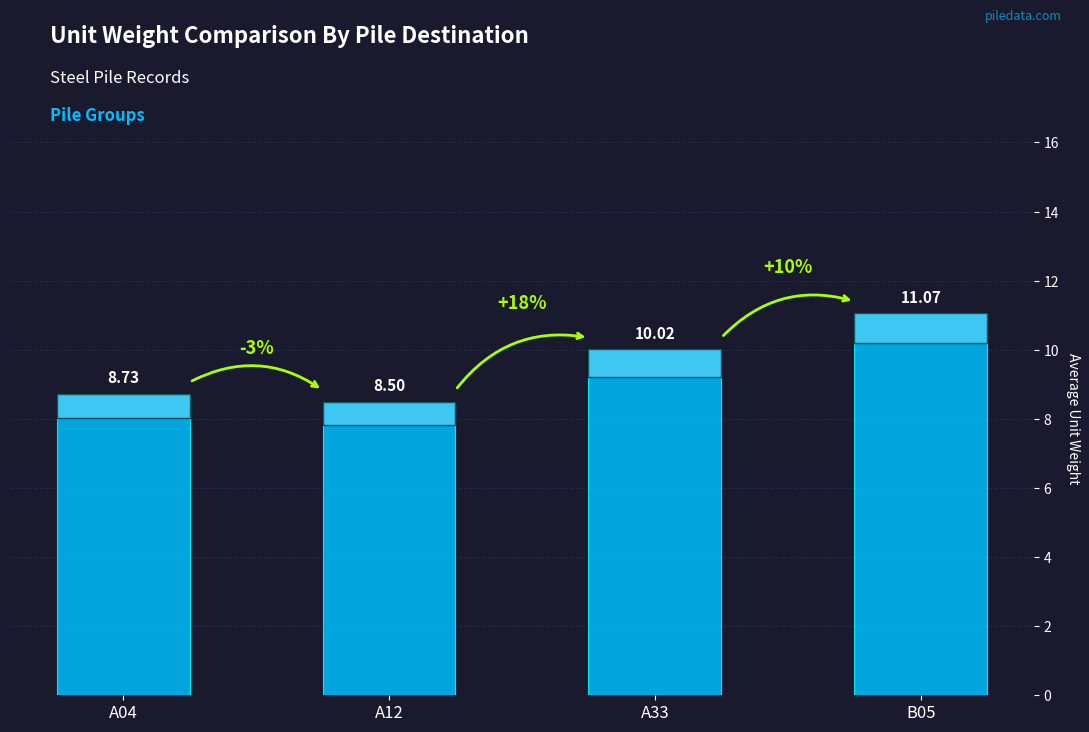

At which category does the chart reach its minimum across all series?

A12